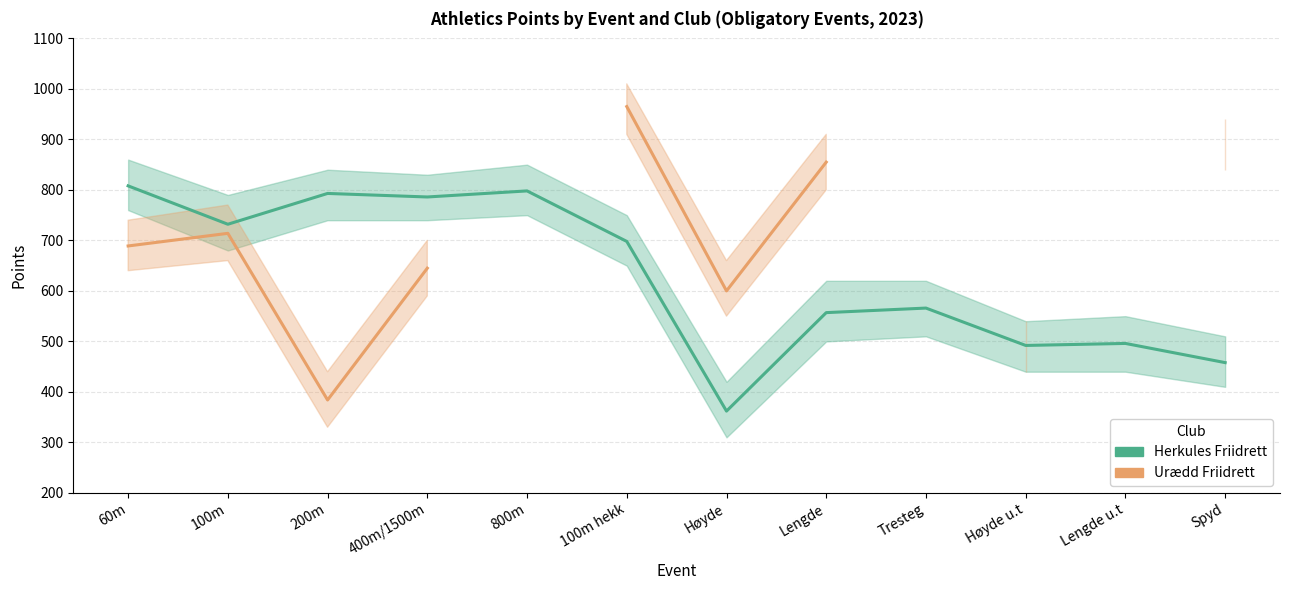

Between Lengde and Lengde u.t, which series saw the biggest shift?

Herkules Friidrett